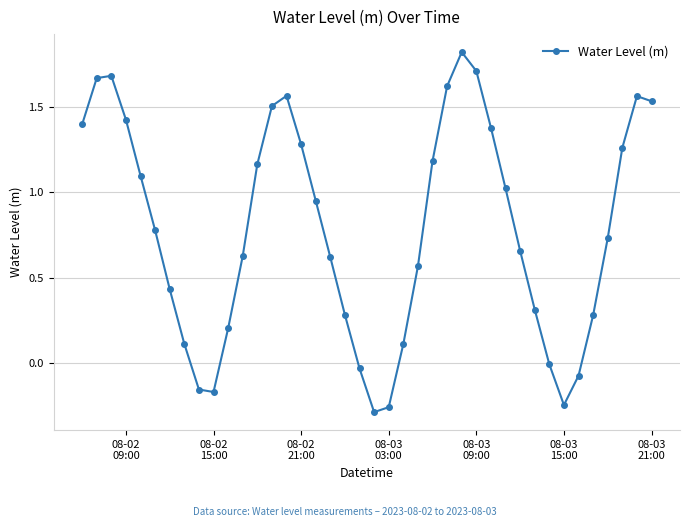

What is the maximum value shown in the chart?

1.8